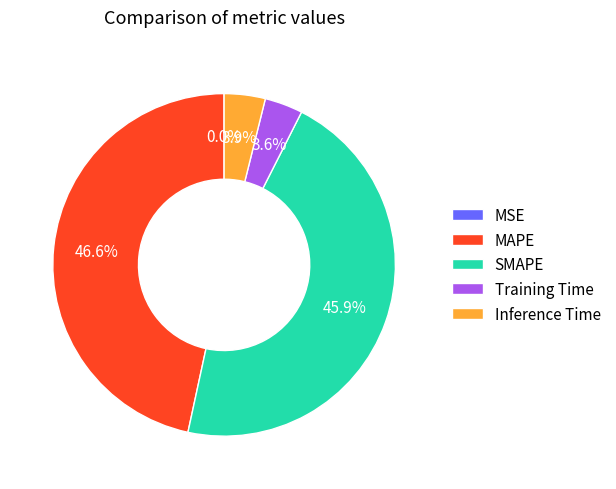

Between SMAPE and Training Time, which is larger?

SMAPE